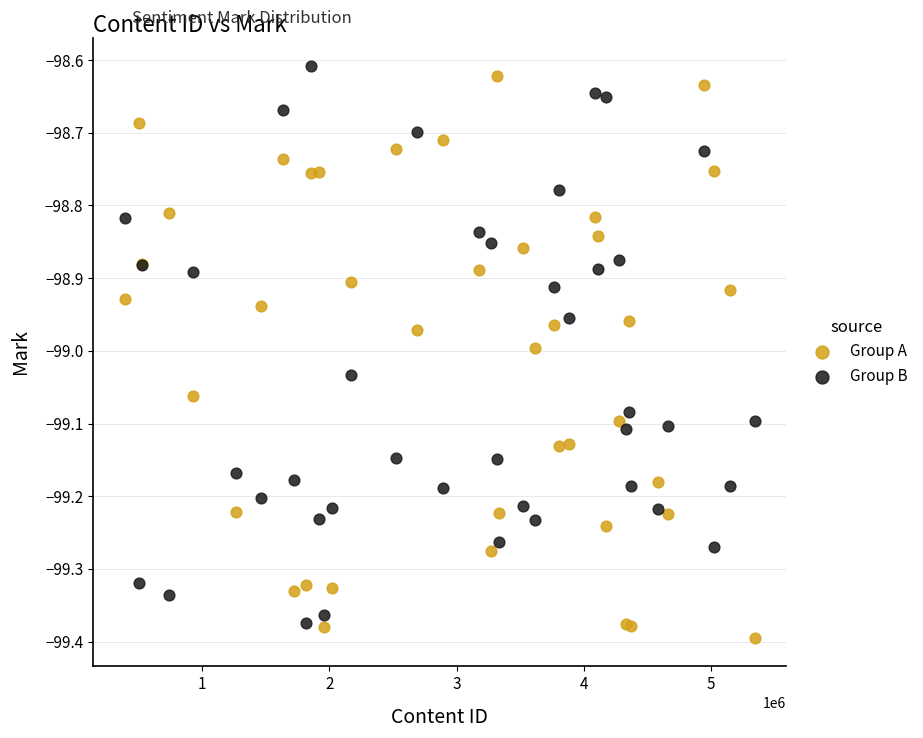

Which series has the widest spread of Y values?

Group A